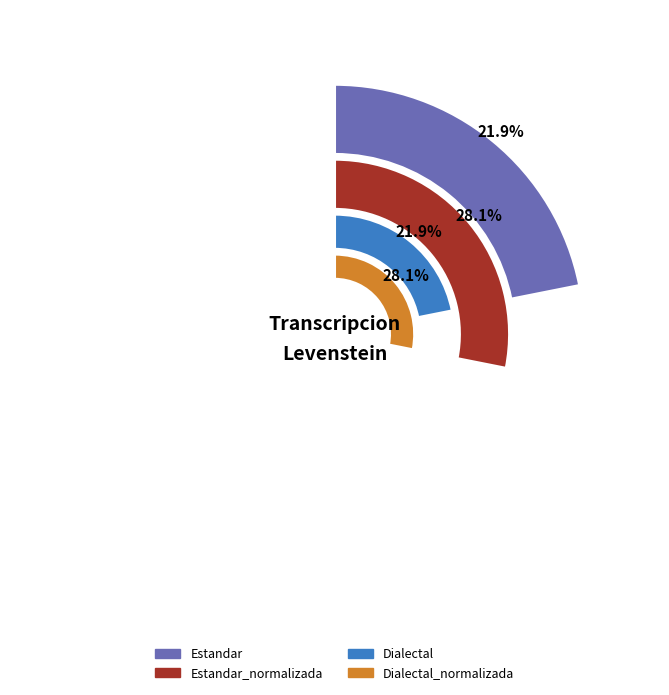

To the nearest percent, what is the combined percentage of Dialectal and Estandar?

44%